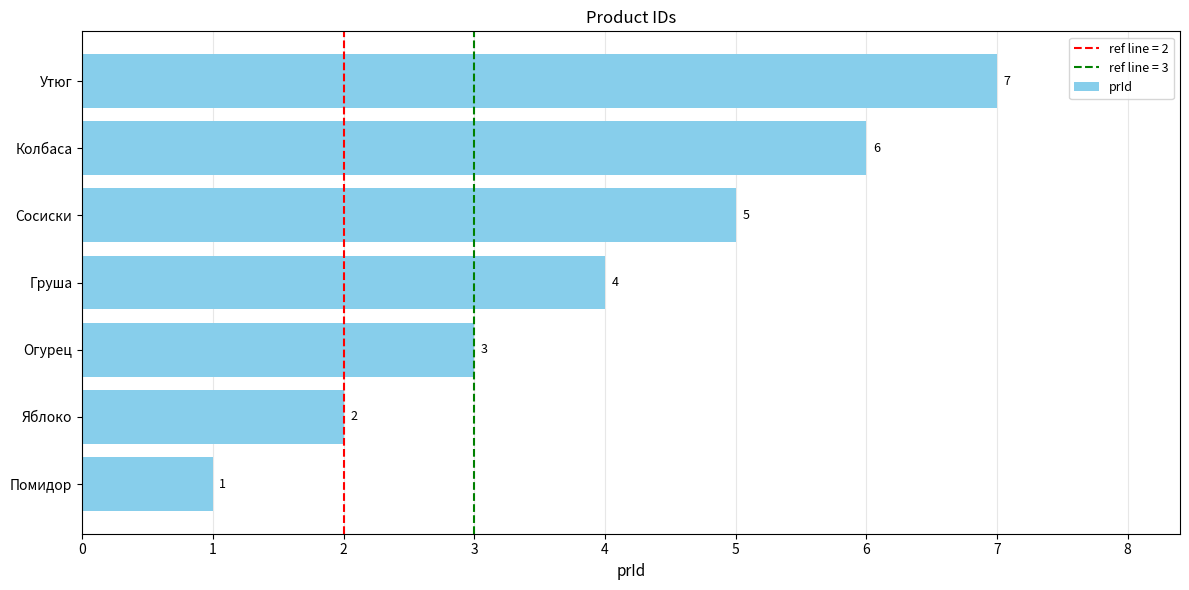

Where is the data nearest to the value 4?

Груша